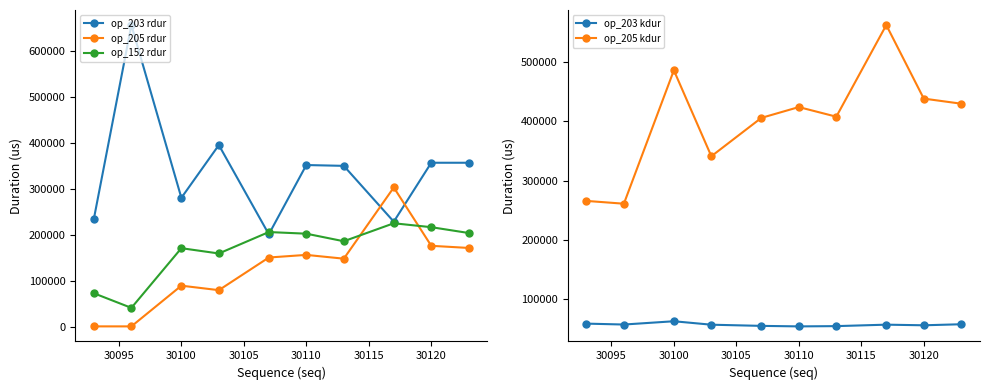

True or false: op_203 rdur and op_152 rdur cross at least once.

True